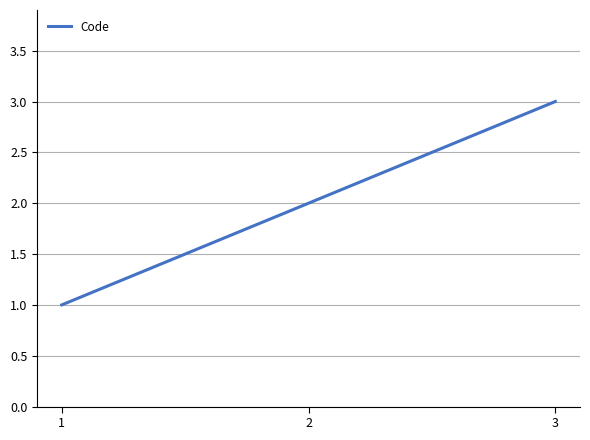

What is the average value?

2